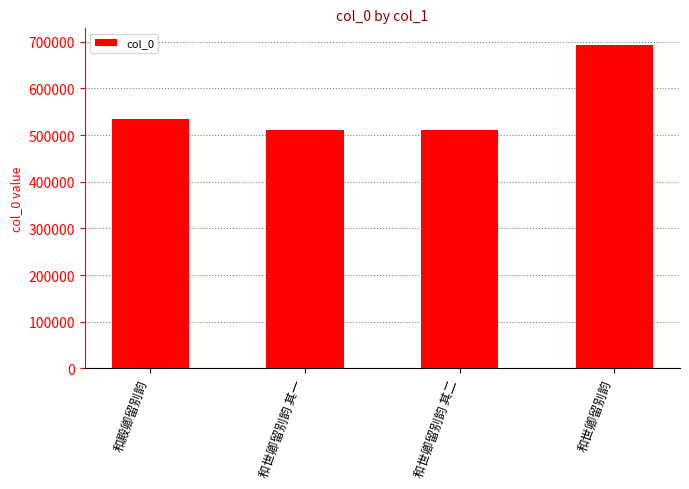

True or false: the data shows 316892 at 和世卿留别韵 其二.

False